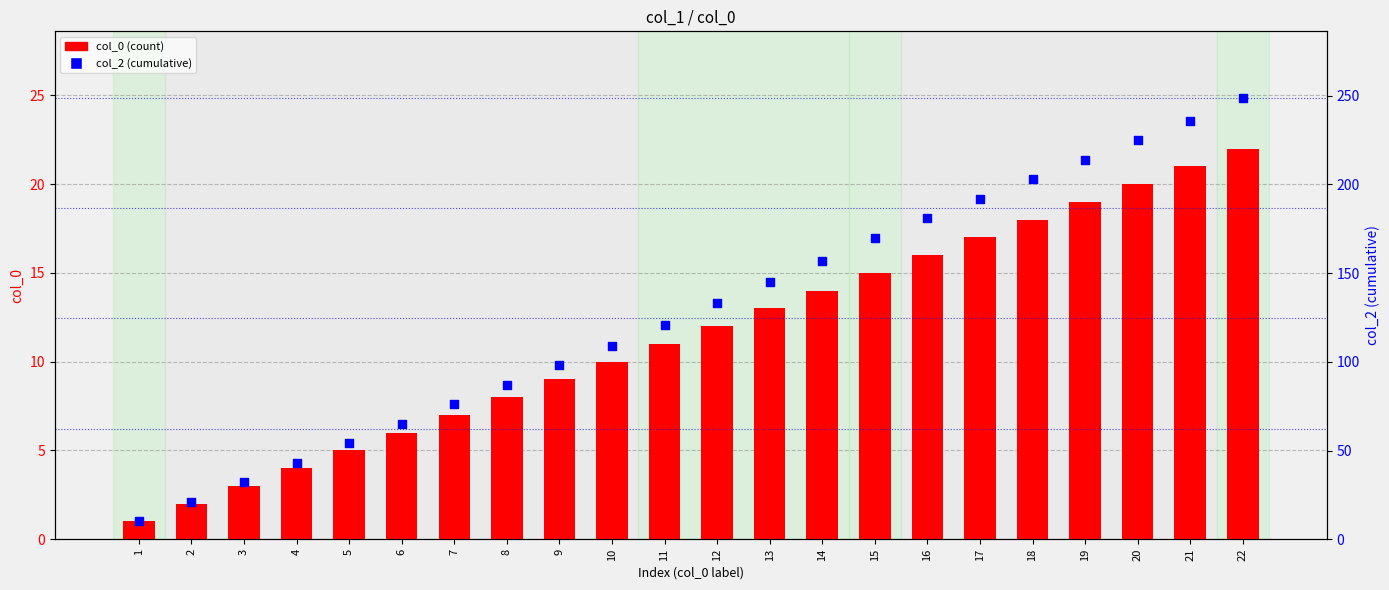

At which category is the sum across all series the highest?

22